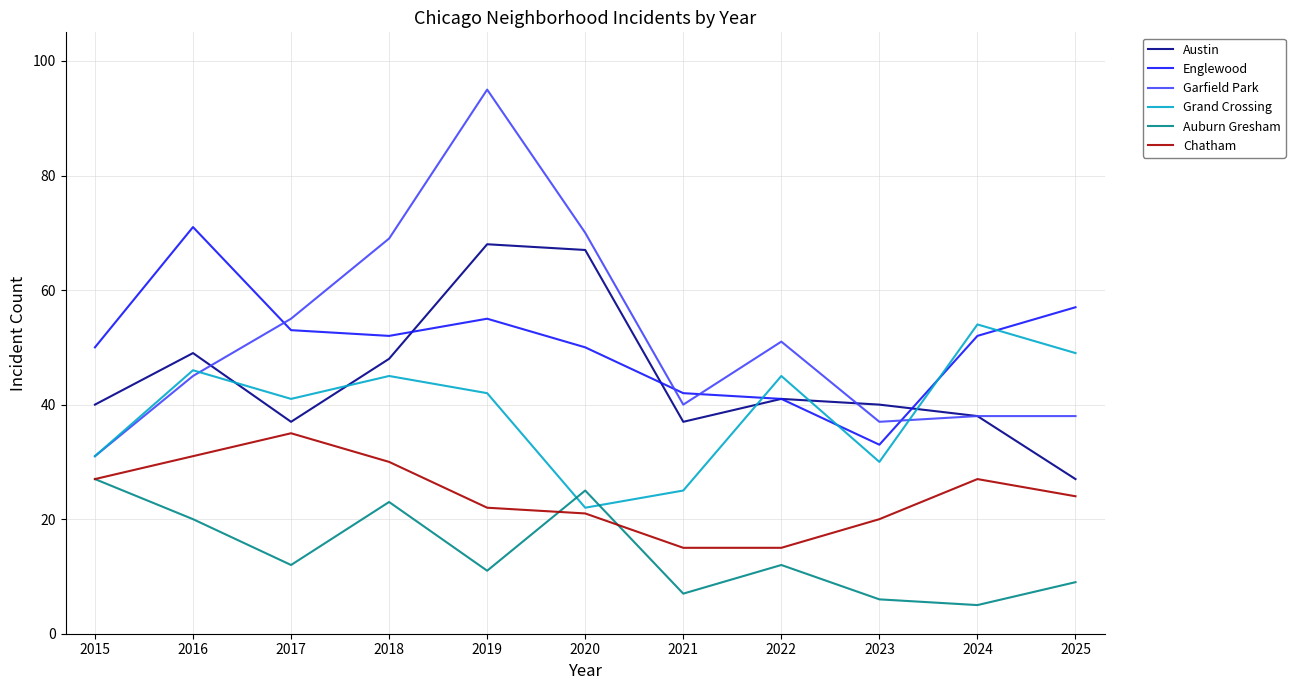

True or false: Grand Crossing has a value of 45 at 2022.

True